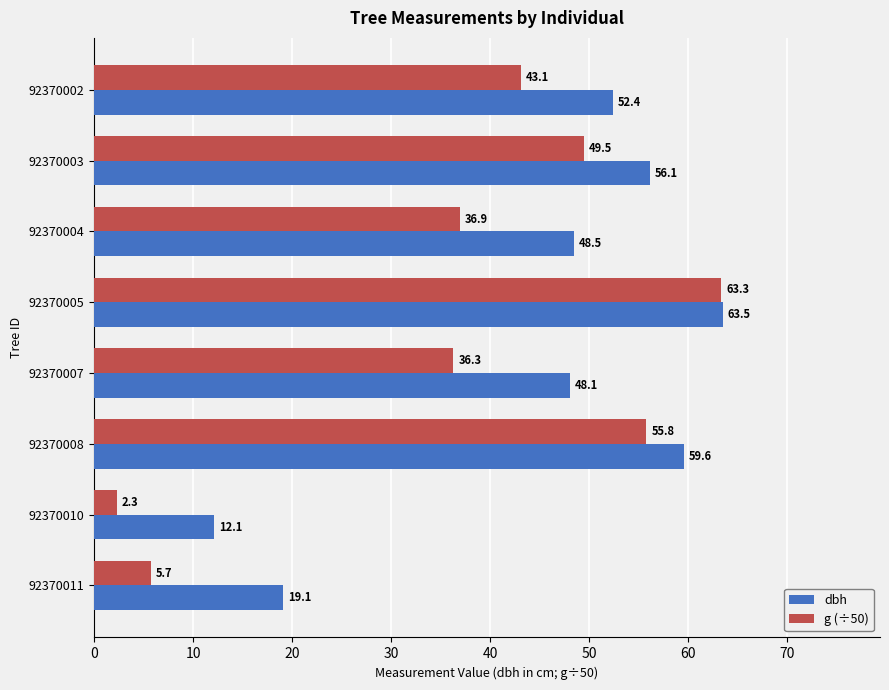

What is the average value of the dbh series?

44.9